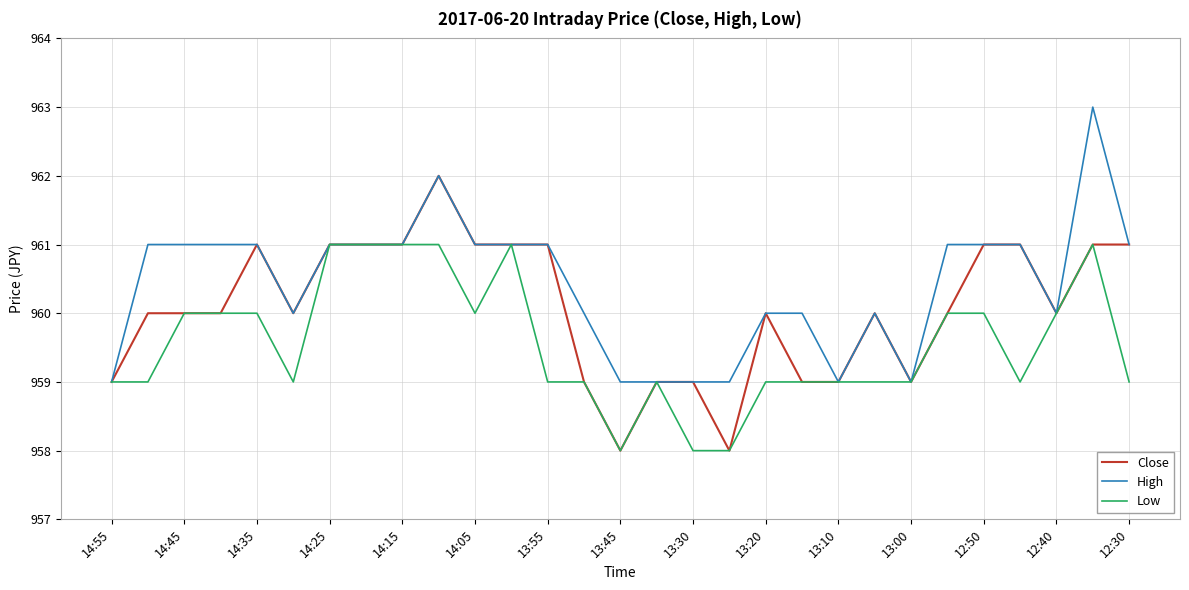

Count the number of data series in this chart.

3